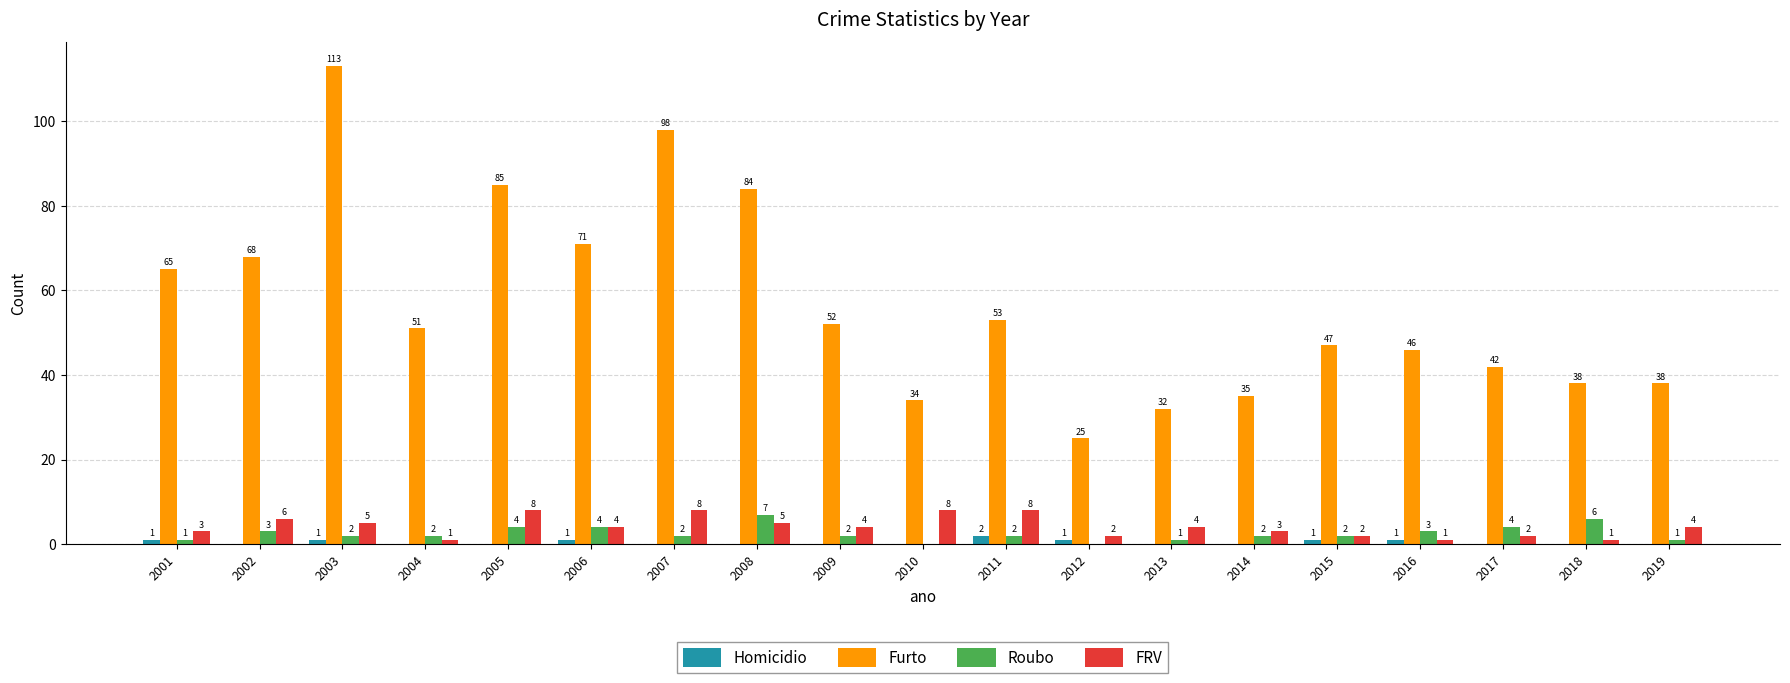

How many positive values does the Roubo series have?

17